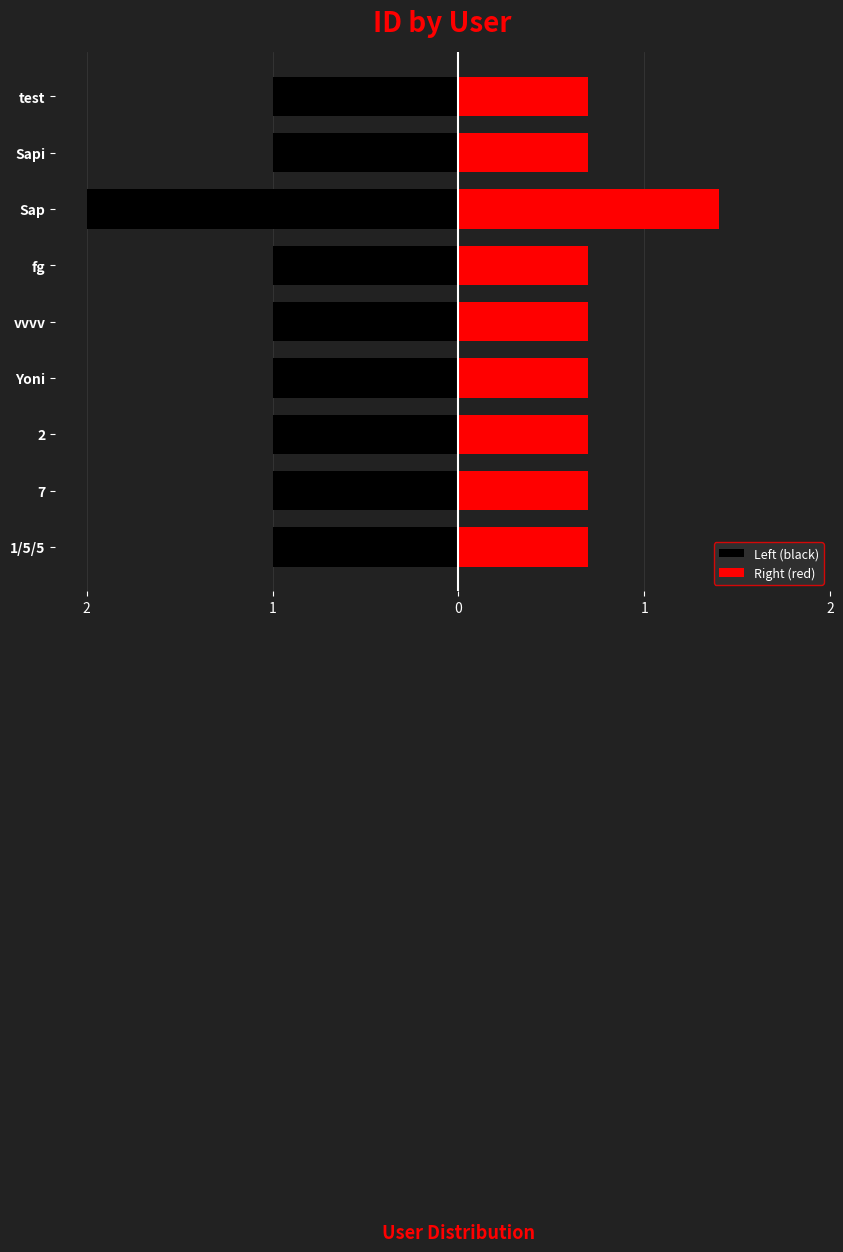

Which series has the widest spread of values?

Left (black)